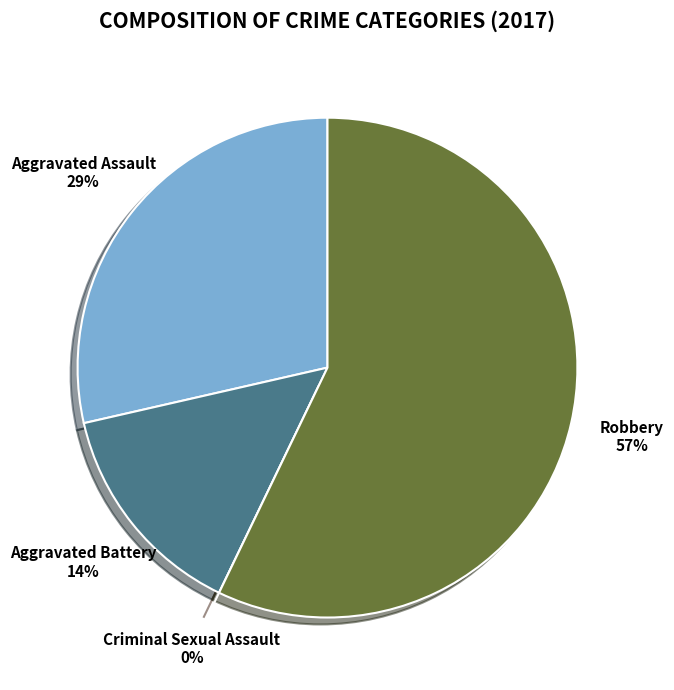

To the nearest percent, what percentage of the pie is Aggravated Assault?

29%